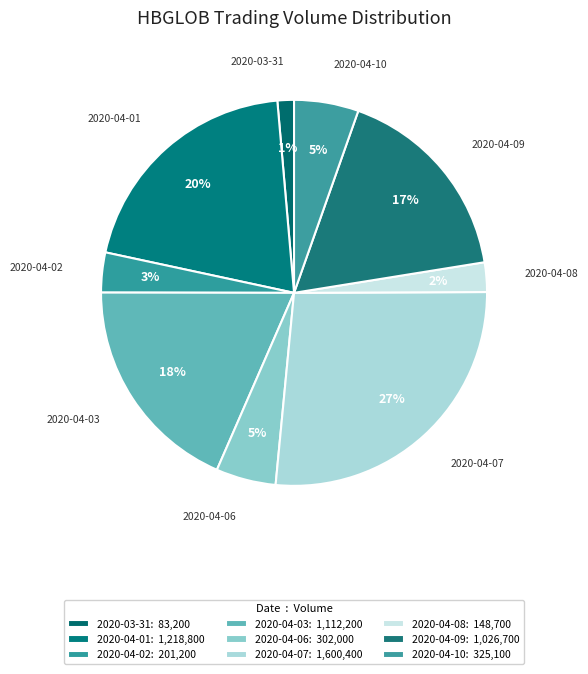

Is it true that 2020-04-08 is 2% of the pie?

True